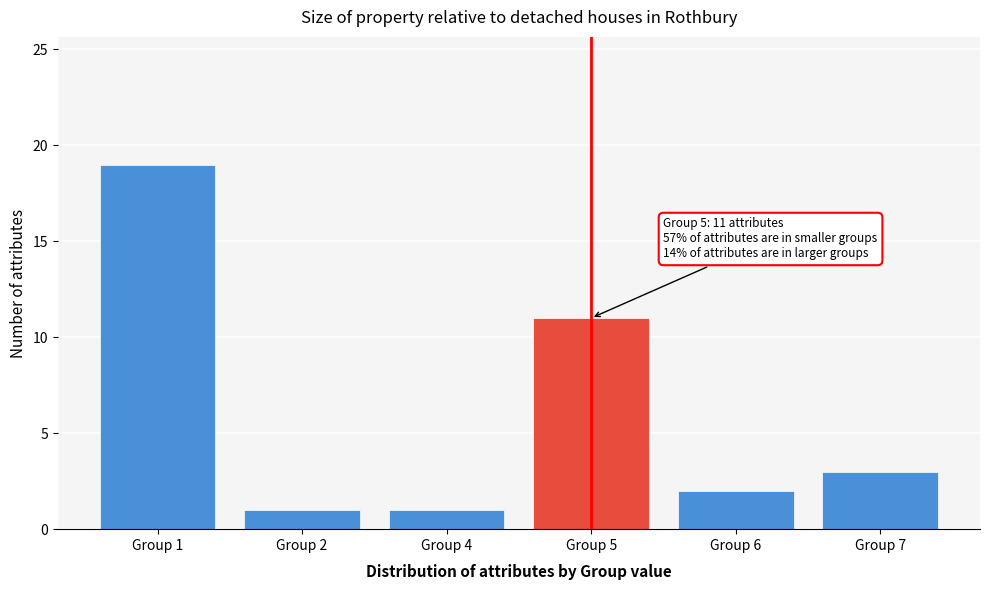

Reading left to right, transcribe all the data shown in this chart.

19	1	1	11	2	3